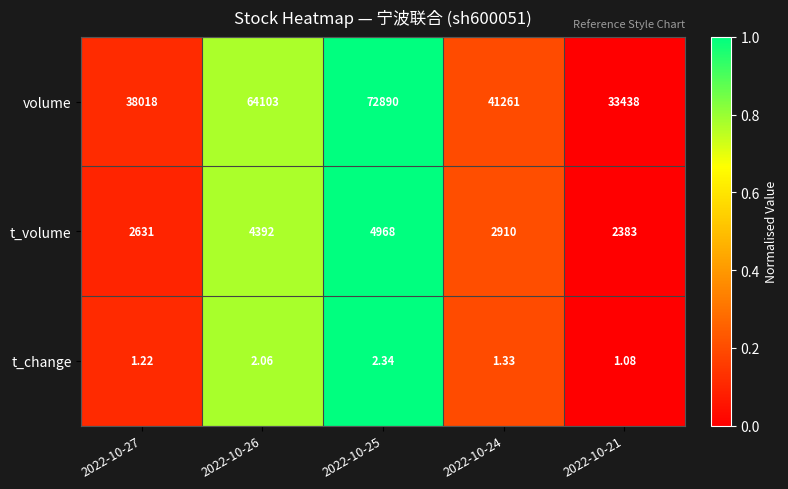

At 2022-10-27, list the series in order from smallest to largest.

t_change, t_volume, volume